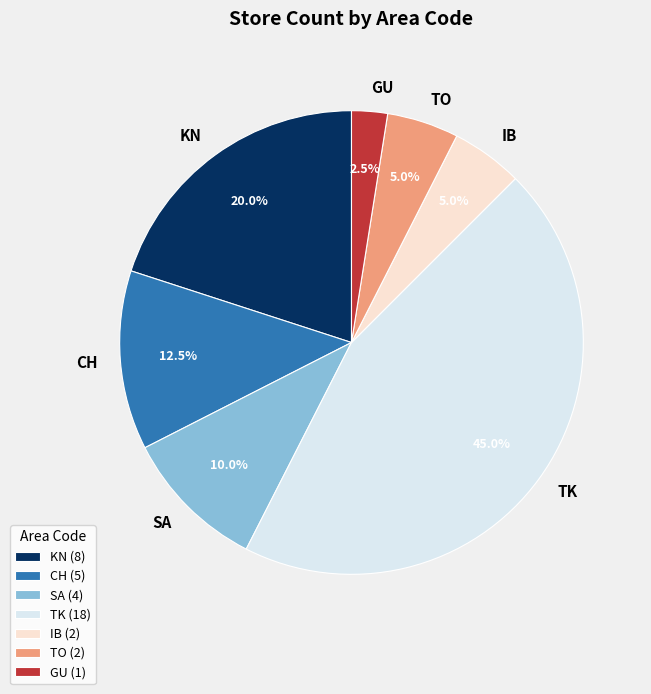

True or false: KN accounts for 27% of the total.

False